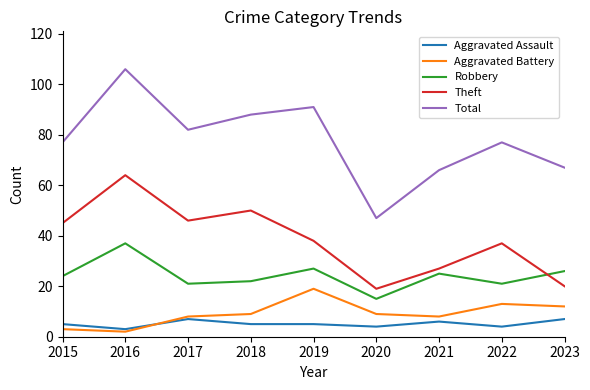

List the series in order of their peak value, lowest first.

Aggravated Assault, Aggravated Battery, Robbery, Theft, Total